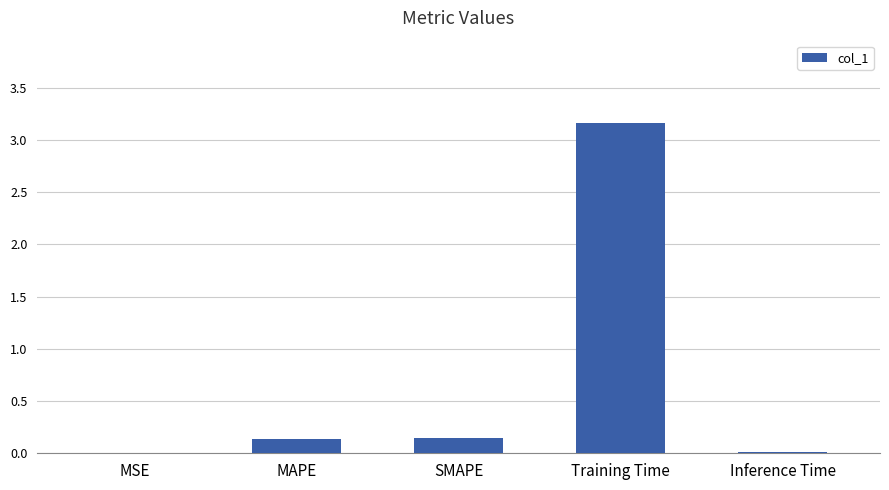

True or false: the data shows 0.1 at MAPE.

True